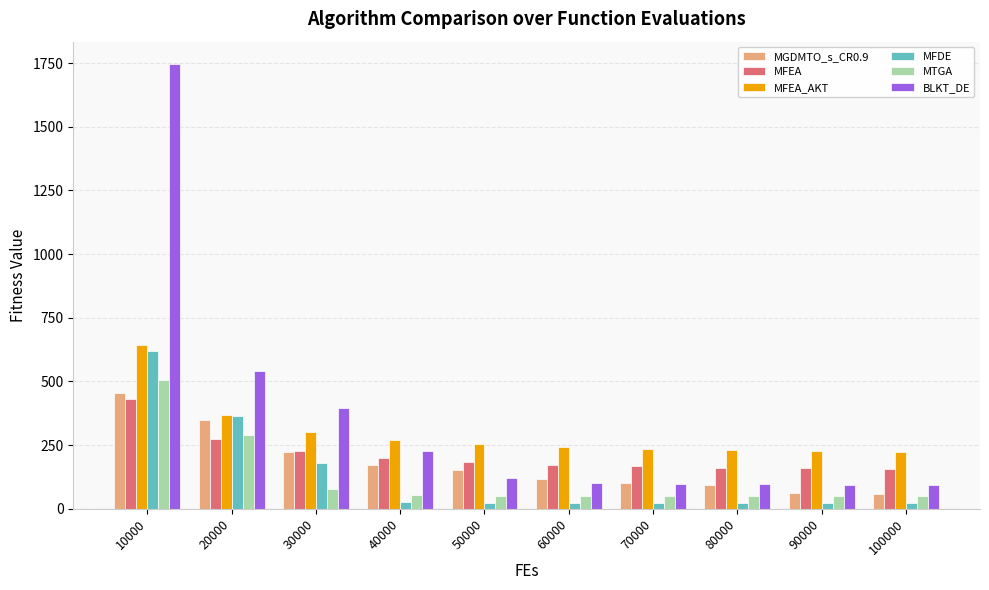

What is the maximum value for BLKT_DE?

1746.5